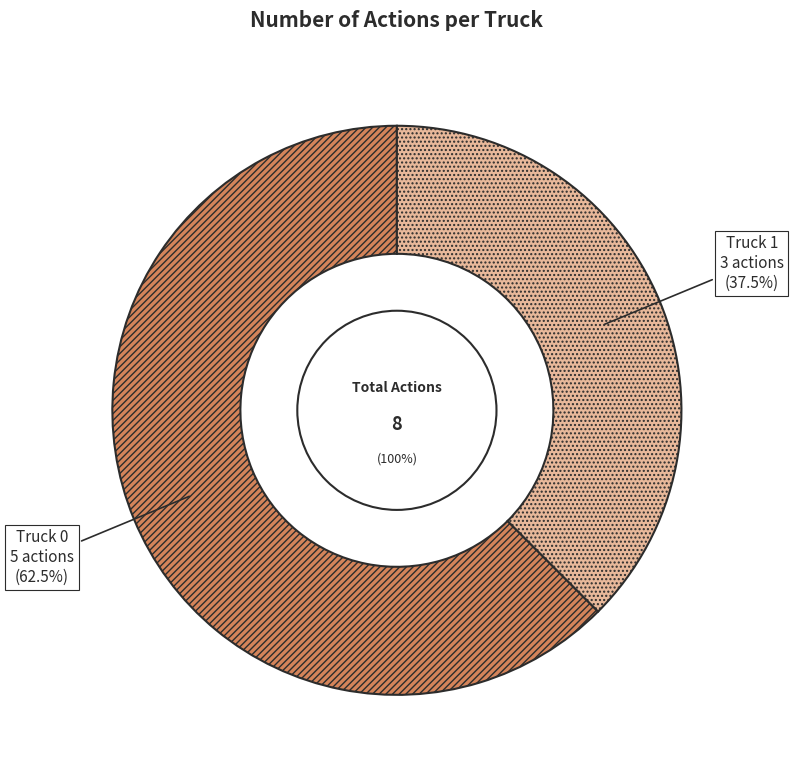

To the nearest percent, what is the difference between the Truck 0 and Truck 1 slice percentages?

25%